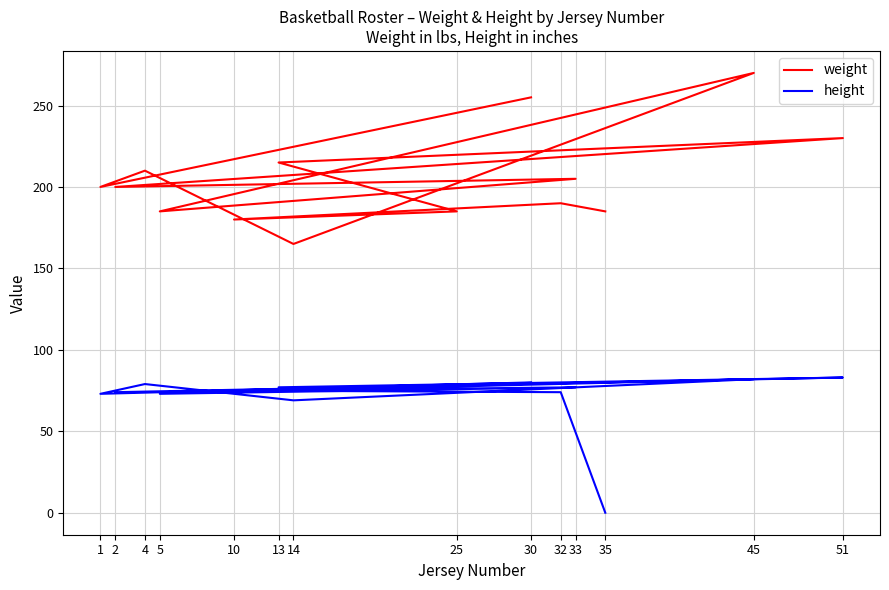

How many data points in weight are less than 200?

6